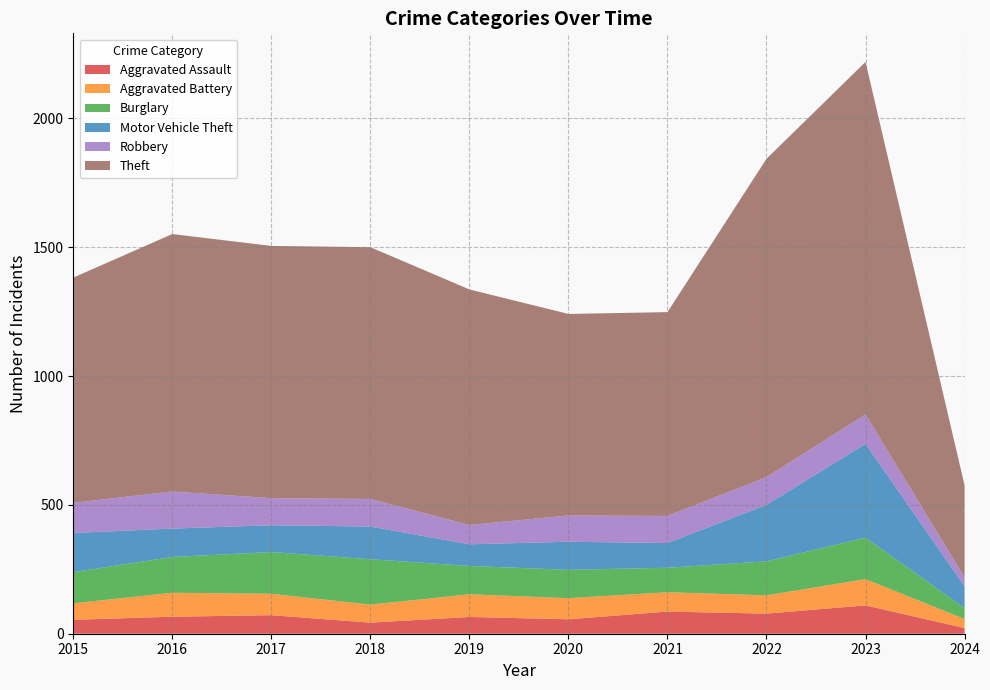

Reading left to right, transcribe all the data shown in this chart.

Aggravated Assault: 2015=54	2016=66	2017=72	2018=43	2019=65	2020=56	2021=86	2022=78	2023=110	2024=22
Aggravated Battery: 2015=64	2016=93	2017=83	2018=70	2019=88	2020=82	2021=75	2022=71	2023=102	2024=35
Burglary: 2015=121	2016=139	2017=162	2018=176	2019=110	2020=110	2021=95	2022=132	2023=161	2024=42
Motor Vehicle Theft: 2015=152	2016=110	2017=104	2018=127	2019=84	2020=109	2021=96	2022=219	2023=364	2024=85
Robbery: 2015=117	2016=144	2017=105	2018=107	2019=75	2020=102	2021=105	2022=108	2023=114	2024=35
Theft: 2015=874	2016=999	2017=979	2018=977	2019=914	2020=782	2021=791	2022=1235	2023=1368	2024=357